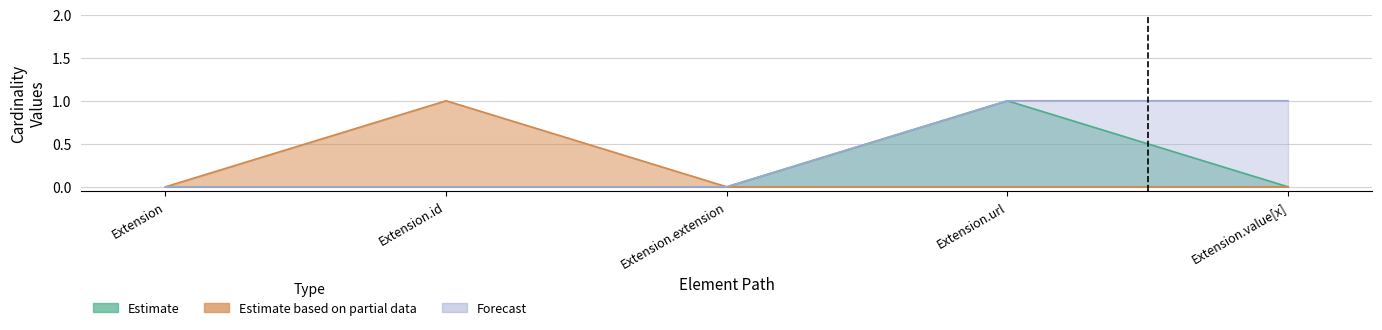

What position from the right is Extension.url?

2